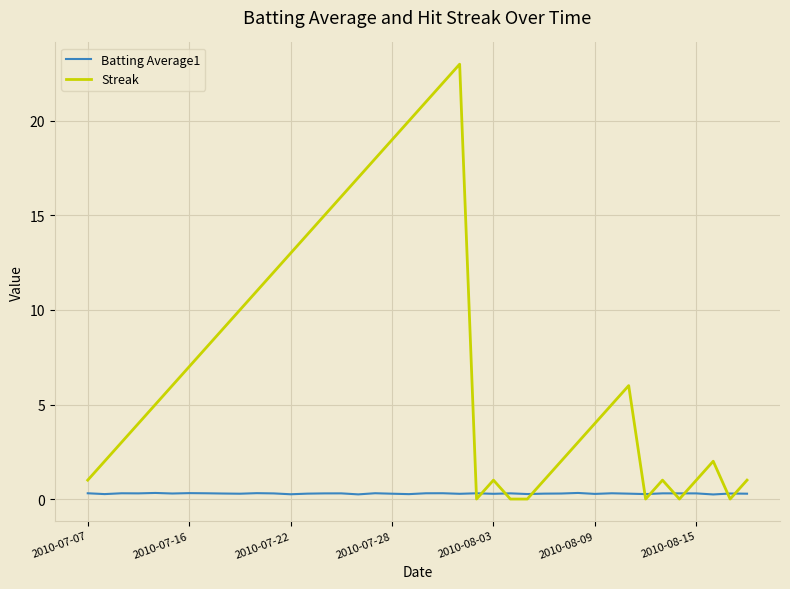

List the series in order of their peak value, highest first.

Streak, Batting Average1